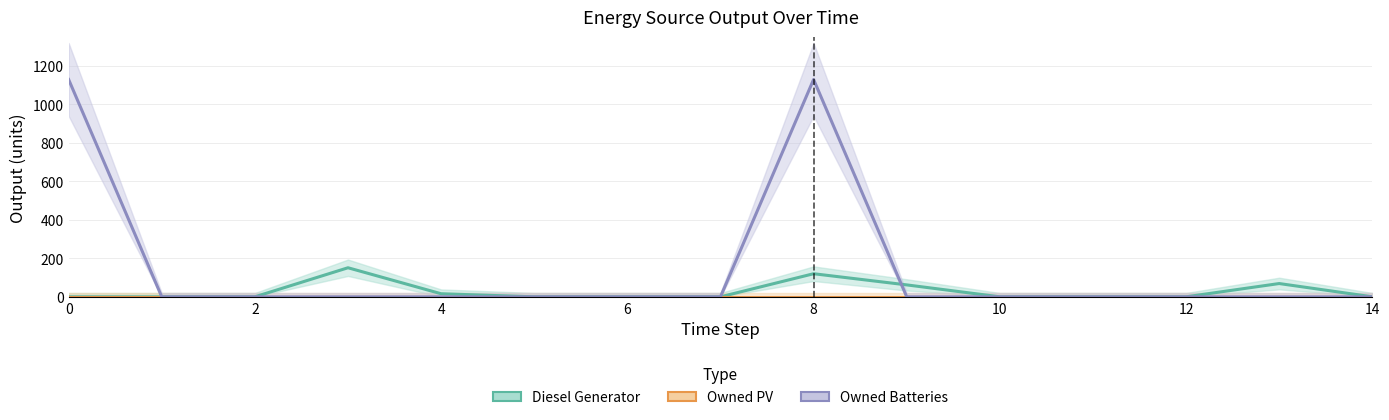

What is the difference between the maximum and second lowest values in the Diesel Generator series?

151